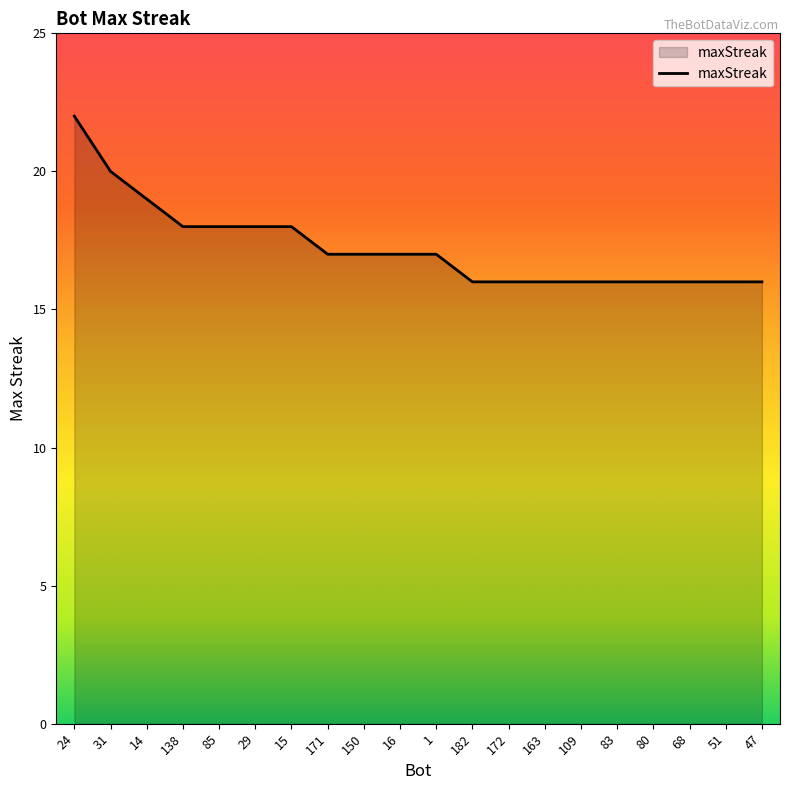

What position from the right is 1?

10